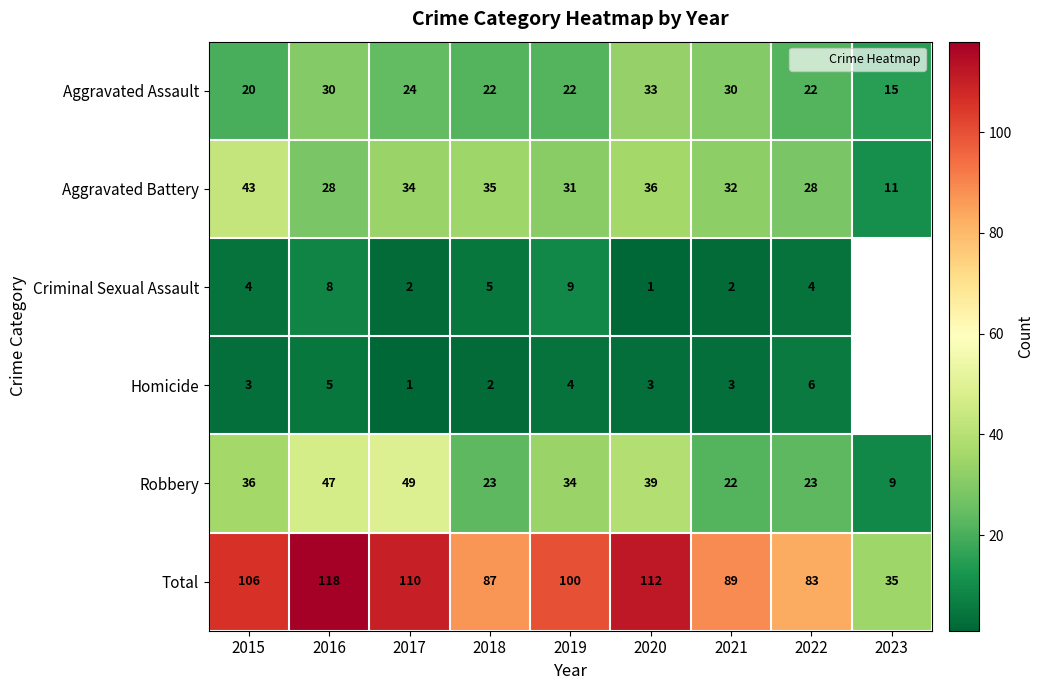

Rank the series by their maximum value, from highest to lowest.

Total, Robbery, Aggravated Battery, Aggravated Assault, Criminal Sexual Assault, Homicide